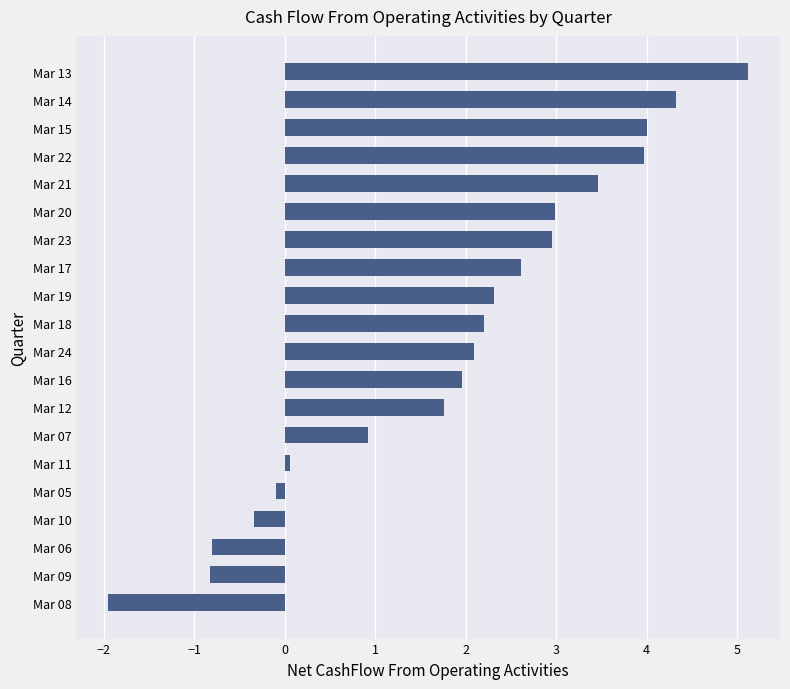

Reading bottom to top, extract all data points from this chart.

Mar 08=-1.9	Mar 09=-0.8	Mar 06=-0.8	Mar 10=-0.3	Mar 05=-0.1	Mar 11=0.1	Mar 07=0.9	Mar 12=1.8	Mar 16=2.0	Mar 24=2.1	Mar 18=2.2	Mar 19=2.3	Mar 17=2.6	Mar 23=3.0	Mar 20=3.0	Mar 21=3.5	Mar 22=4.0	Mar 15=4.0	Mar 14=4.3	Mar 13=5.1